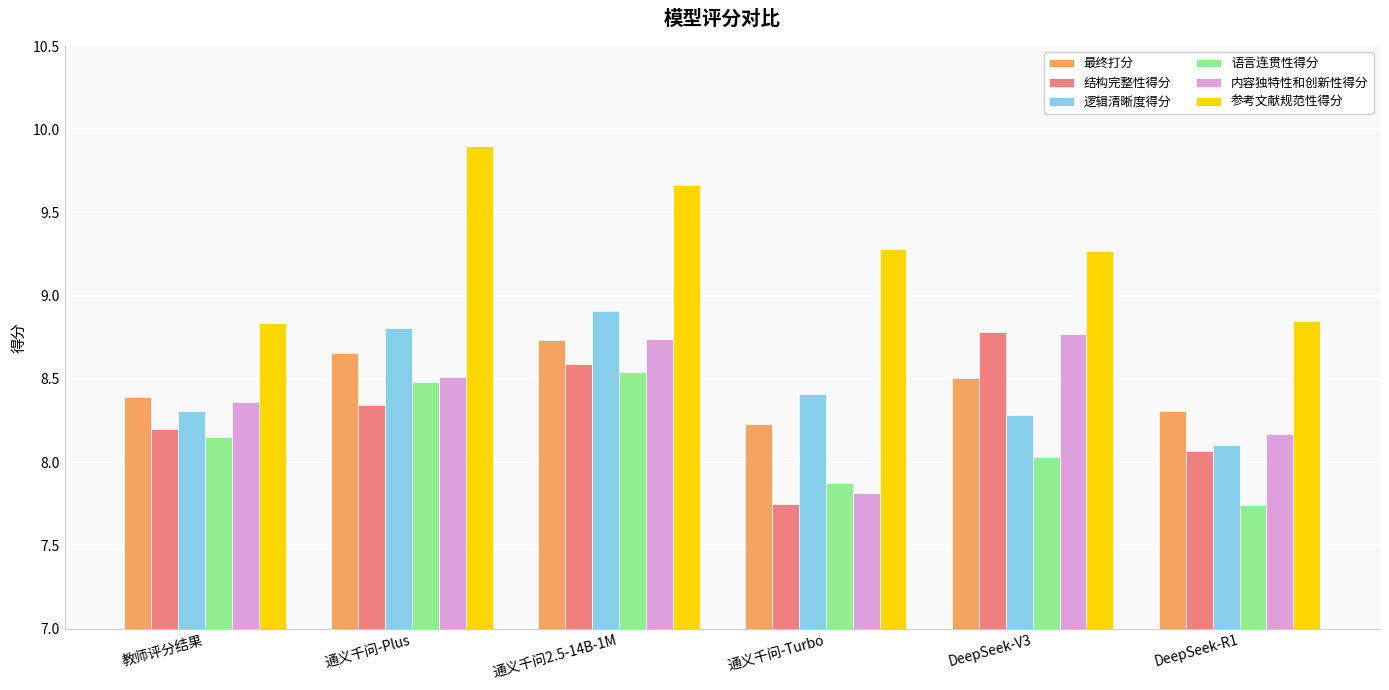

What position from the right is DeepSeek-R1?

1